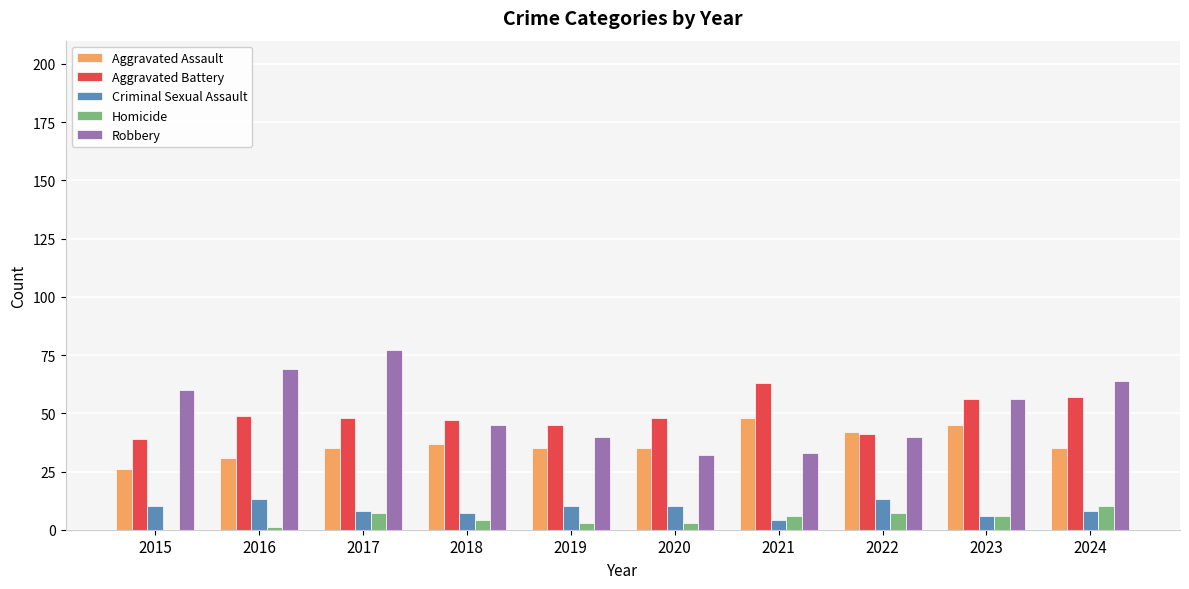

What is the greatest value displayed?

77